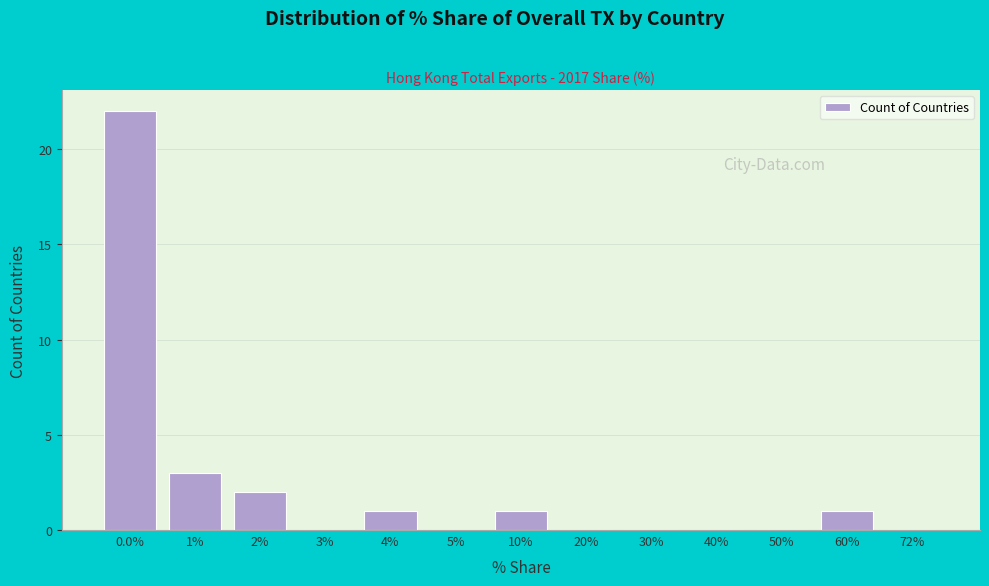

Reading left to right, extract all data points from this chart.

0.0%=22	1%=3	2%=2	3%=0	4%=1	5%=0	10%=1	20%=0	30%=0	40%=0	50%=0	60%=1	72%=0